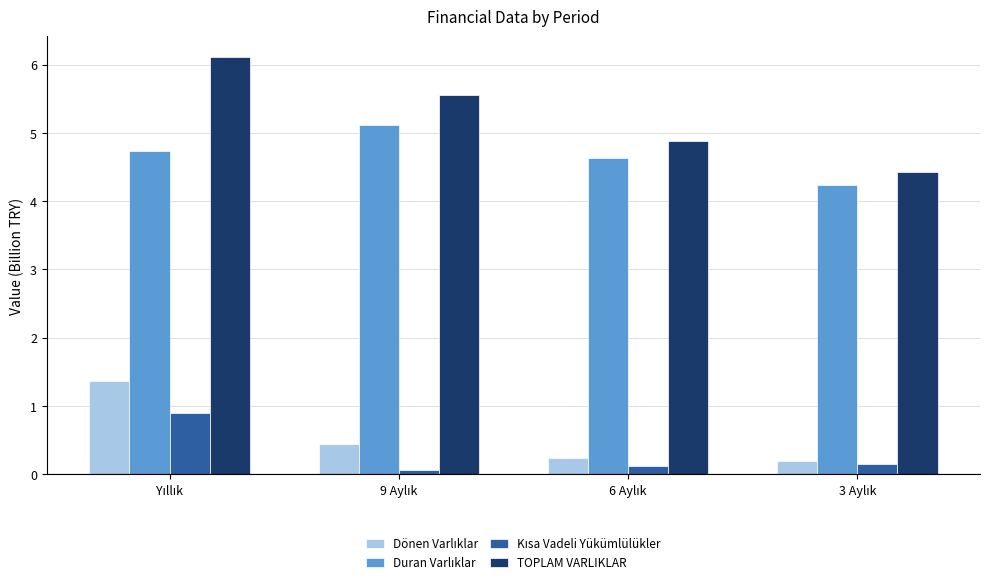

What is the highest value of the TOPLAM VARLIKLAR series?

6.1